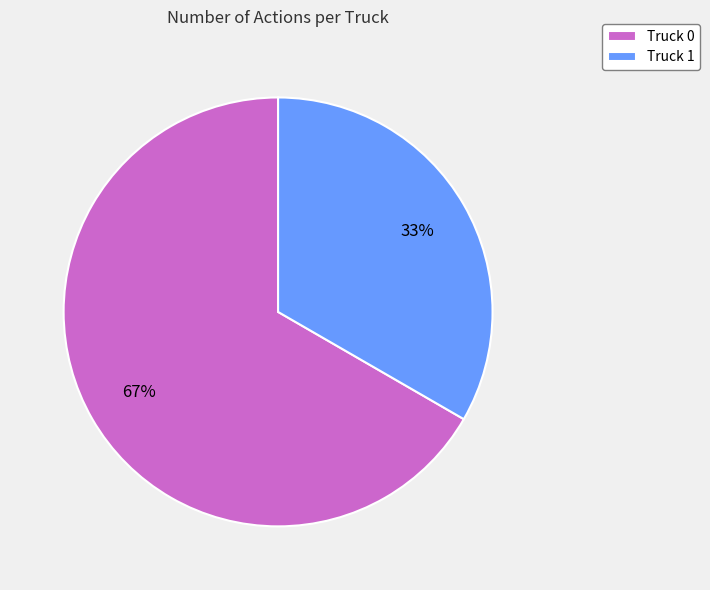

Is there a majority slice in this chart?

Yes